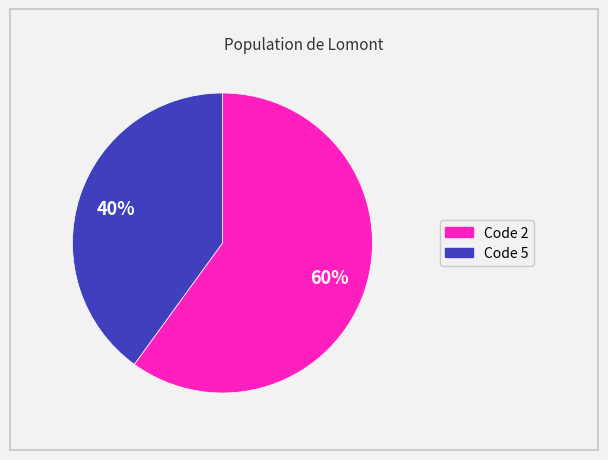

Count the number of slices in the pie.

2